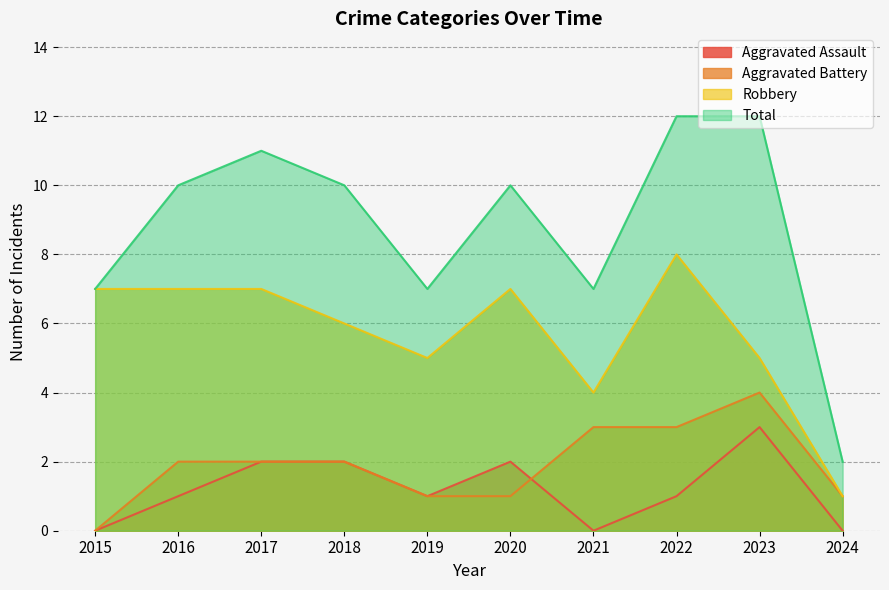

True or false: Robbery has more than 2 interior local peaks.

False